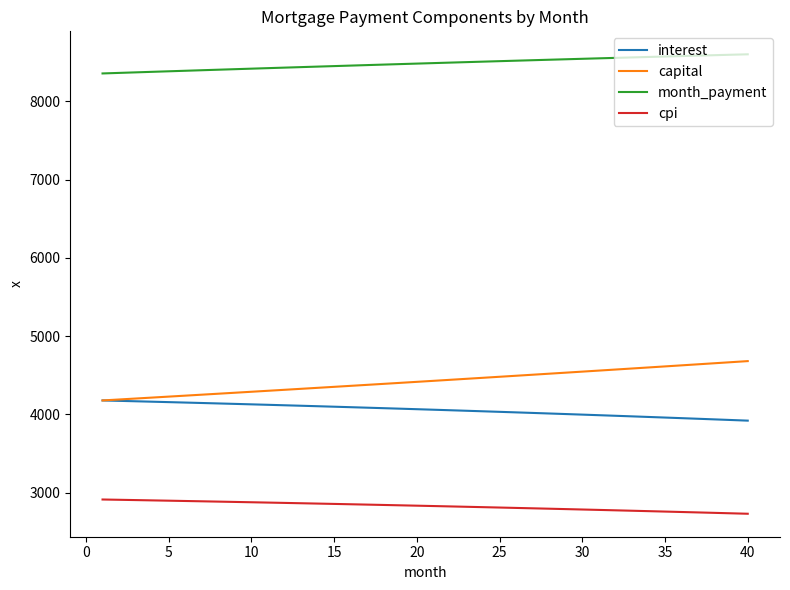

What is the sum of all interest values?

162351.4